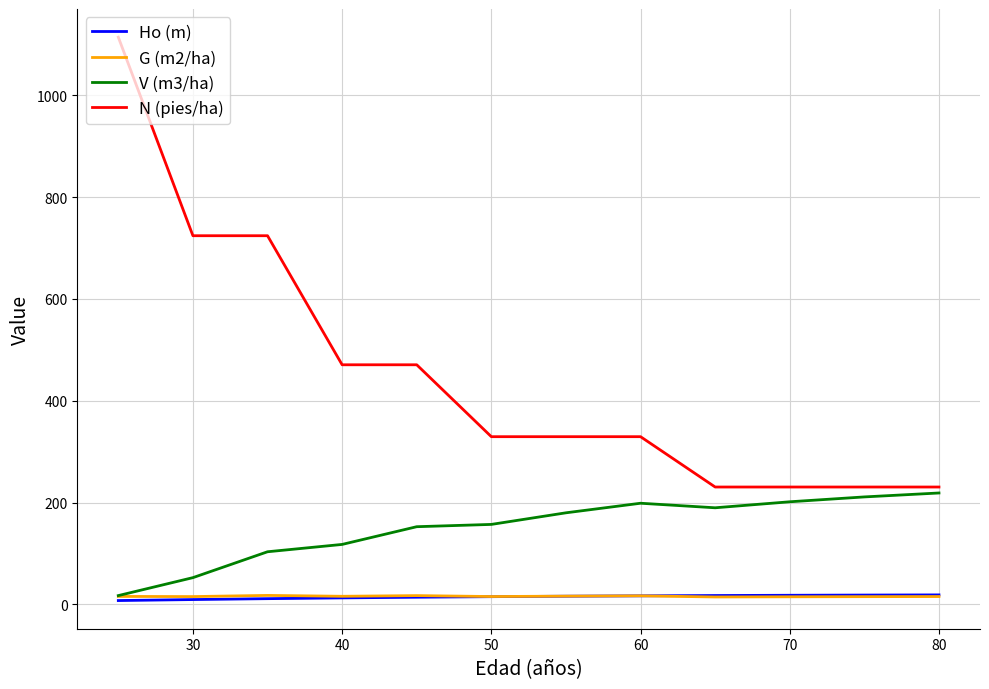

Which series has the largest total across all categories?

N (pies/ha)